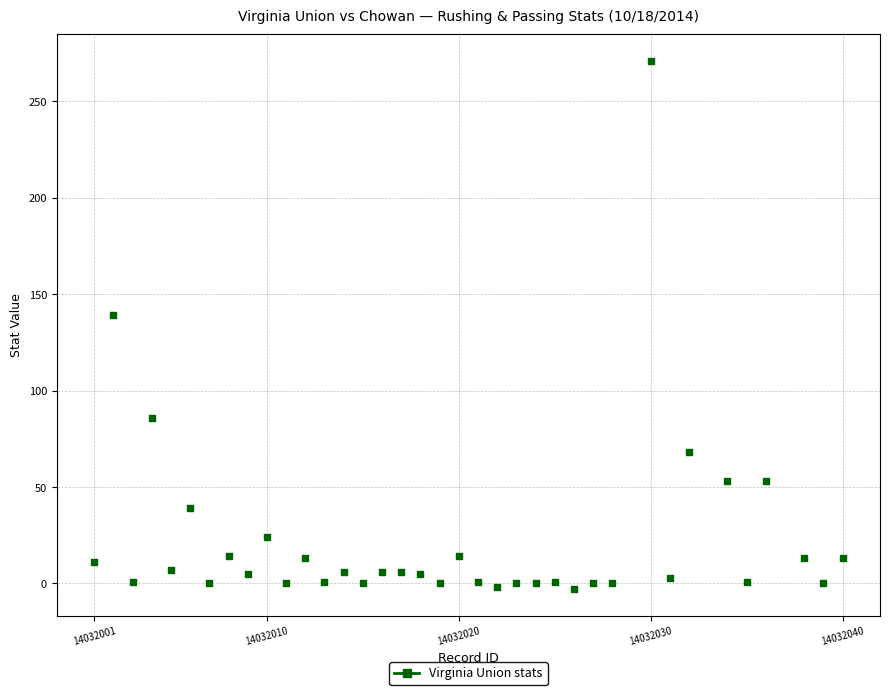

What Y value in the scatter plot is closest to 134?

139